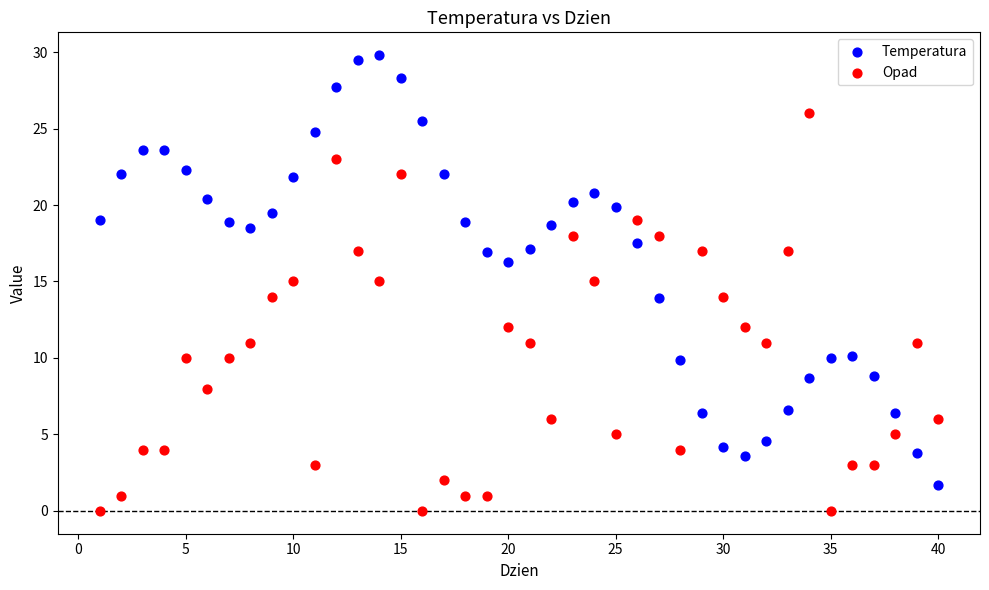

Which series contains the lowest Y value?

Opad